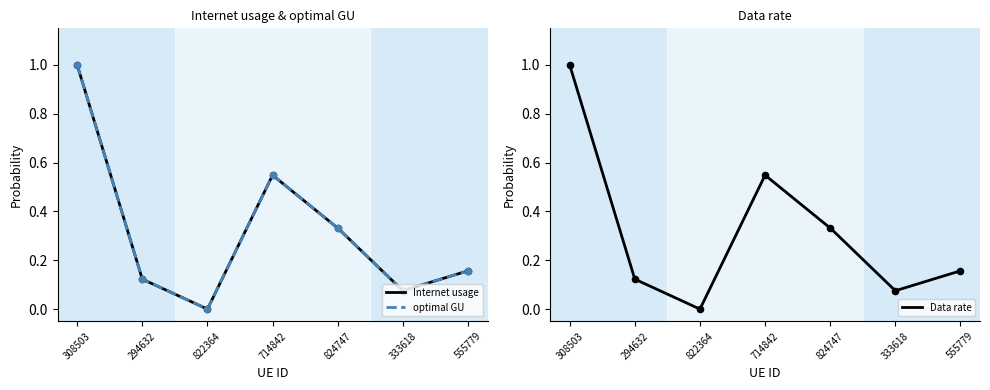

Which series contains the lowest Y value?

Internet usage